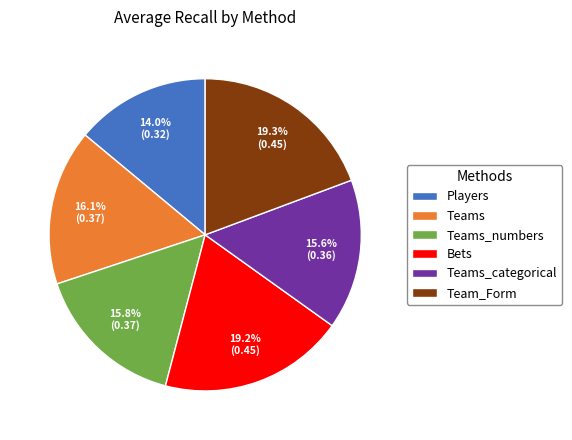

Between Bets and Teams_categorical, which is larger?

Bets